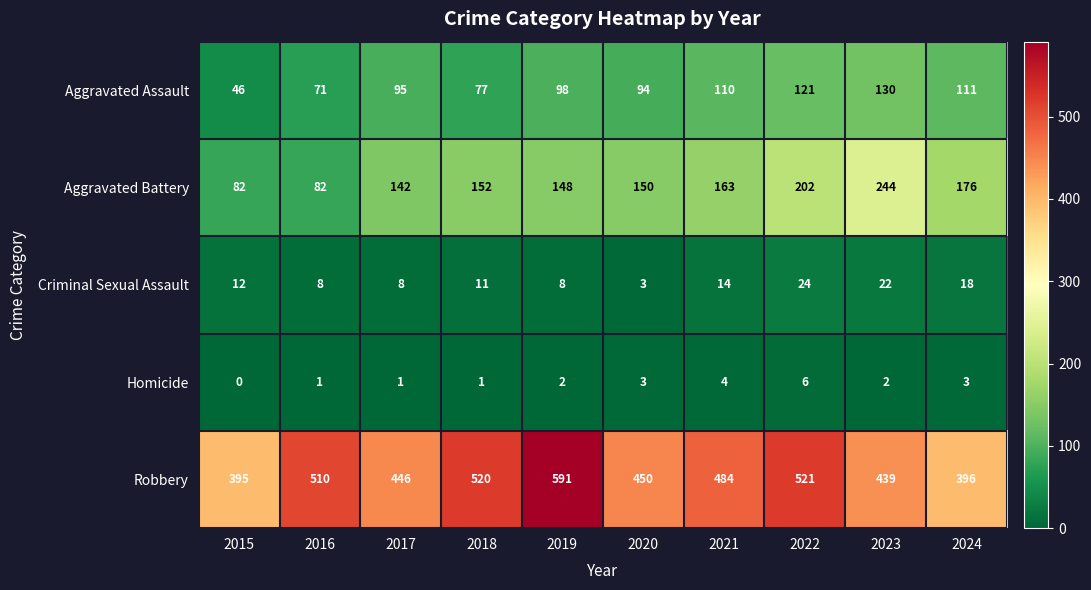

How many series are shown in this chart?

5